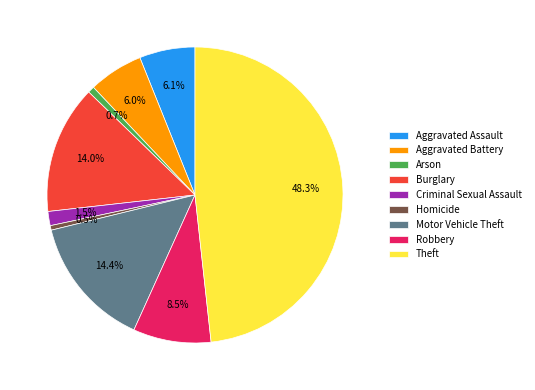

True or false: Burglary accounts for 14% of the total.

True